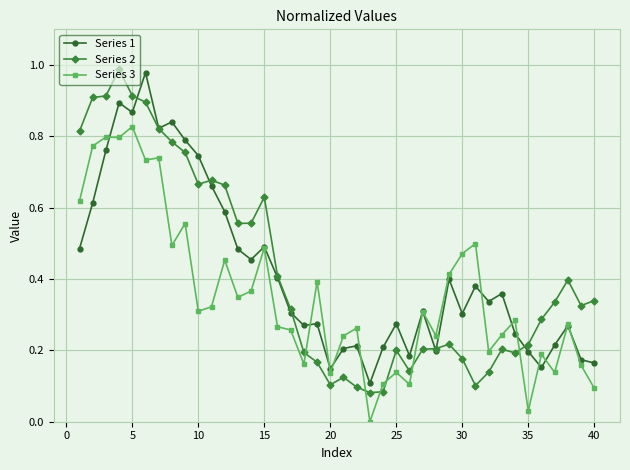

True or false: Series 2 and Series 3 cross at least once.

True